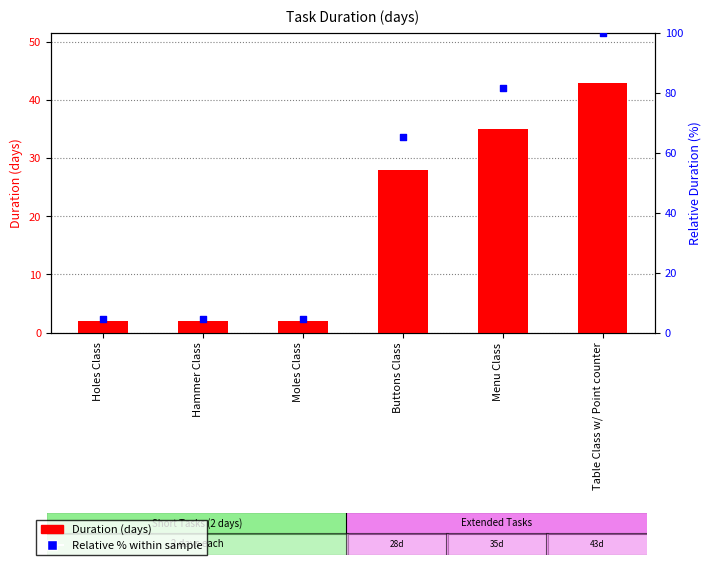

At how many categories does at least one series exceed 85?

1